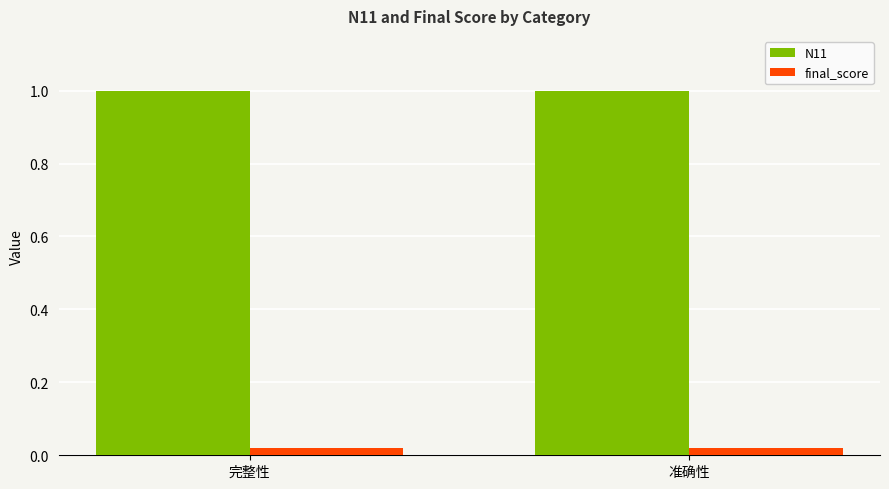

How many series are shown in this chart?

2